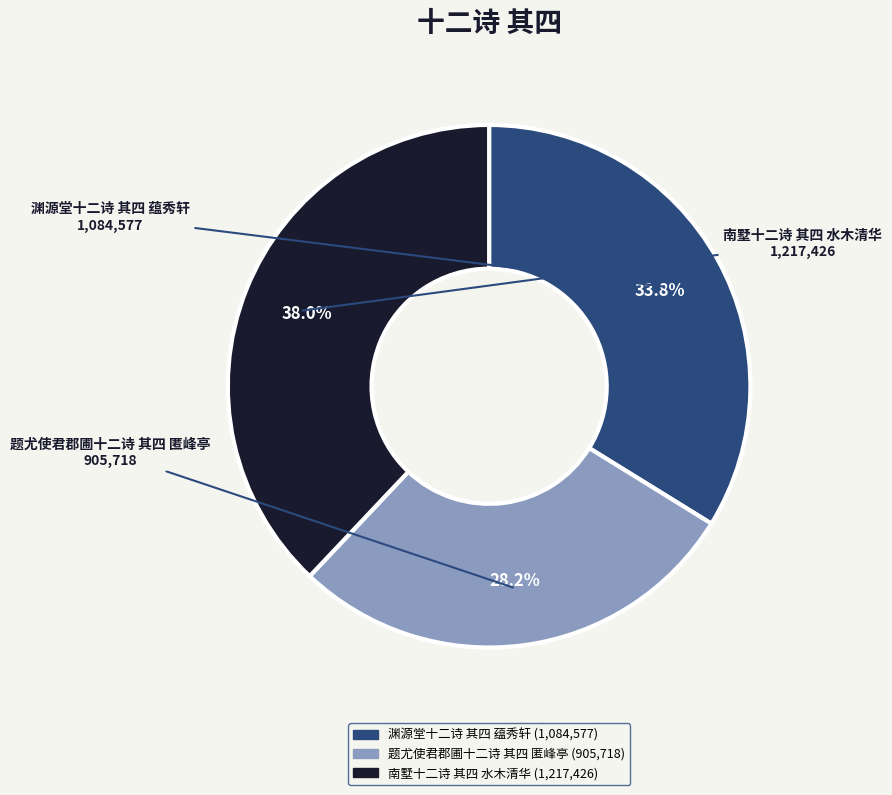

How many segments does this pie chart have?

3